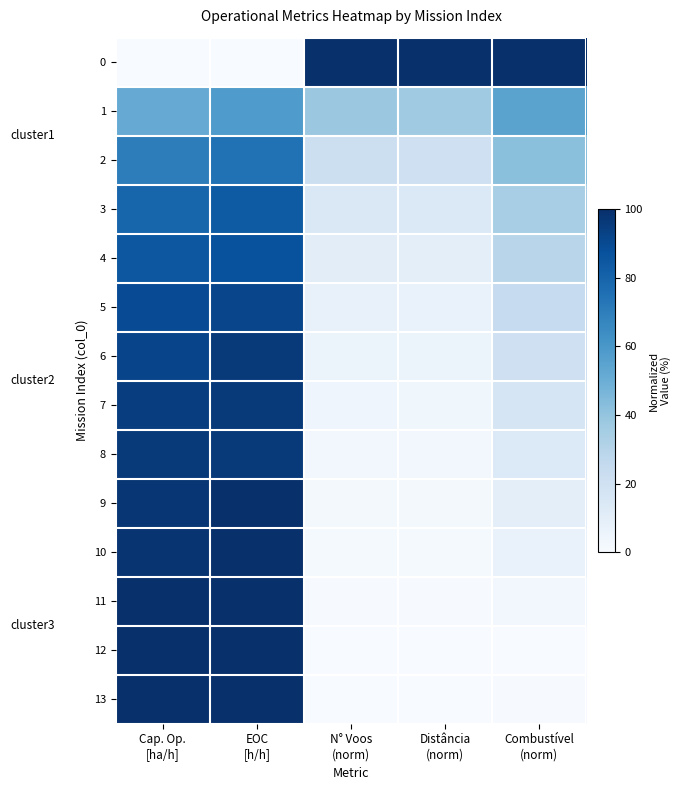

What is the spread (max minus min) of values at Cap. Op.
[ha/h]?

100.0